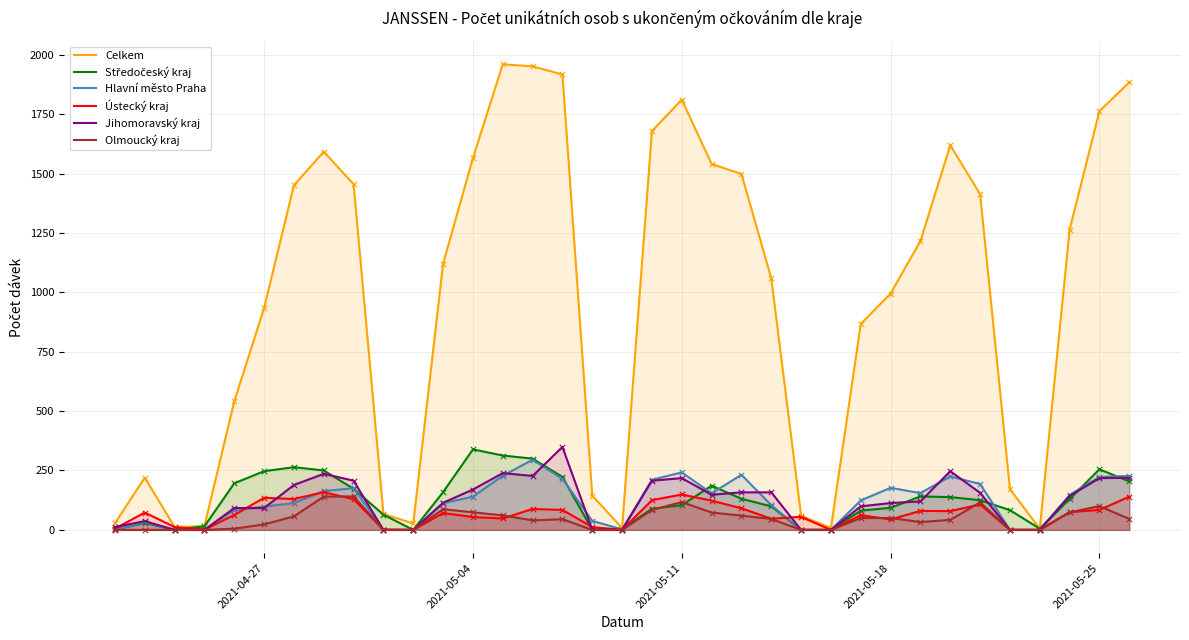

What are all the series names shown in the legend?

Celkem, Středočeský kraj, Hlavní město Praha, Ústecký kraj, Jihomoravský kraj, Olmoucký kraj